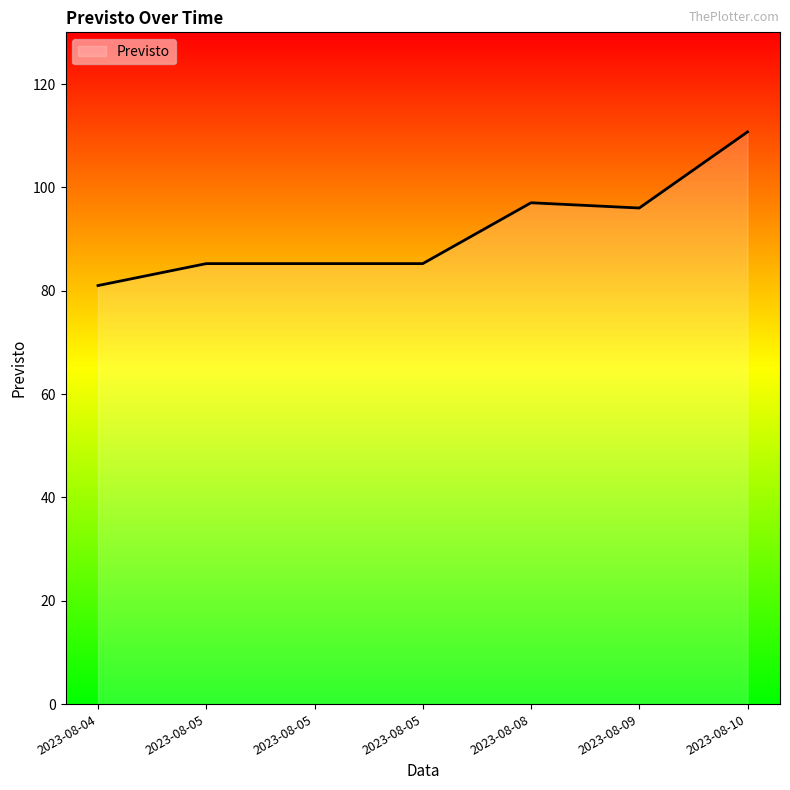

Reading left to right, list all the values displayed in this chart.

2023-08-04=81.0	2023-08-05=85.2	2023-08-05=85.2	2023-08-05=85.2	2023-08-08=97.0	2023-08-09=96.0	2023-08-10=110.7